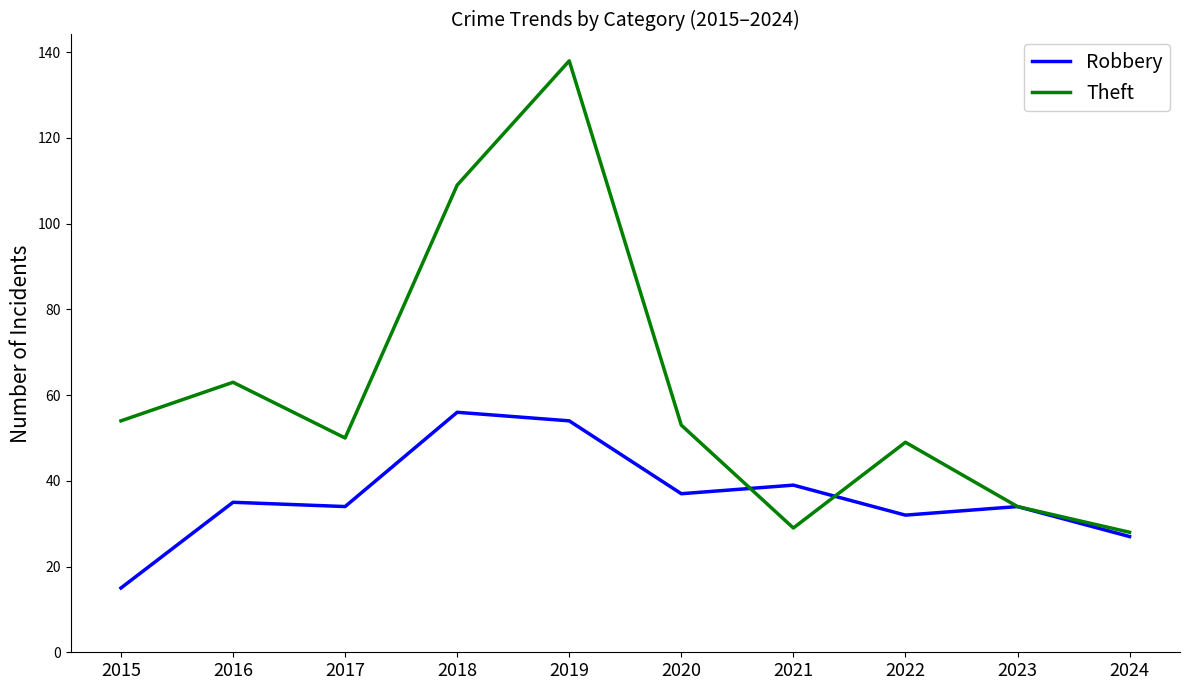

What is the maximum value shown in the chart?

138